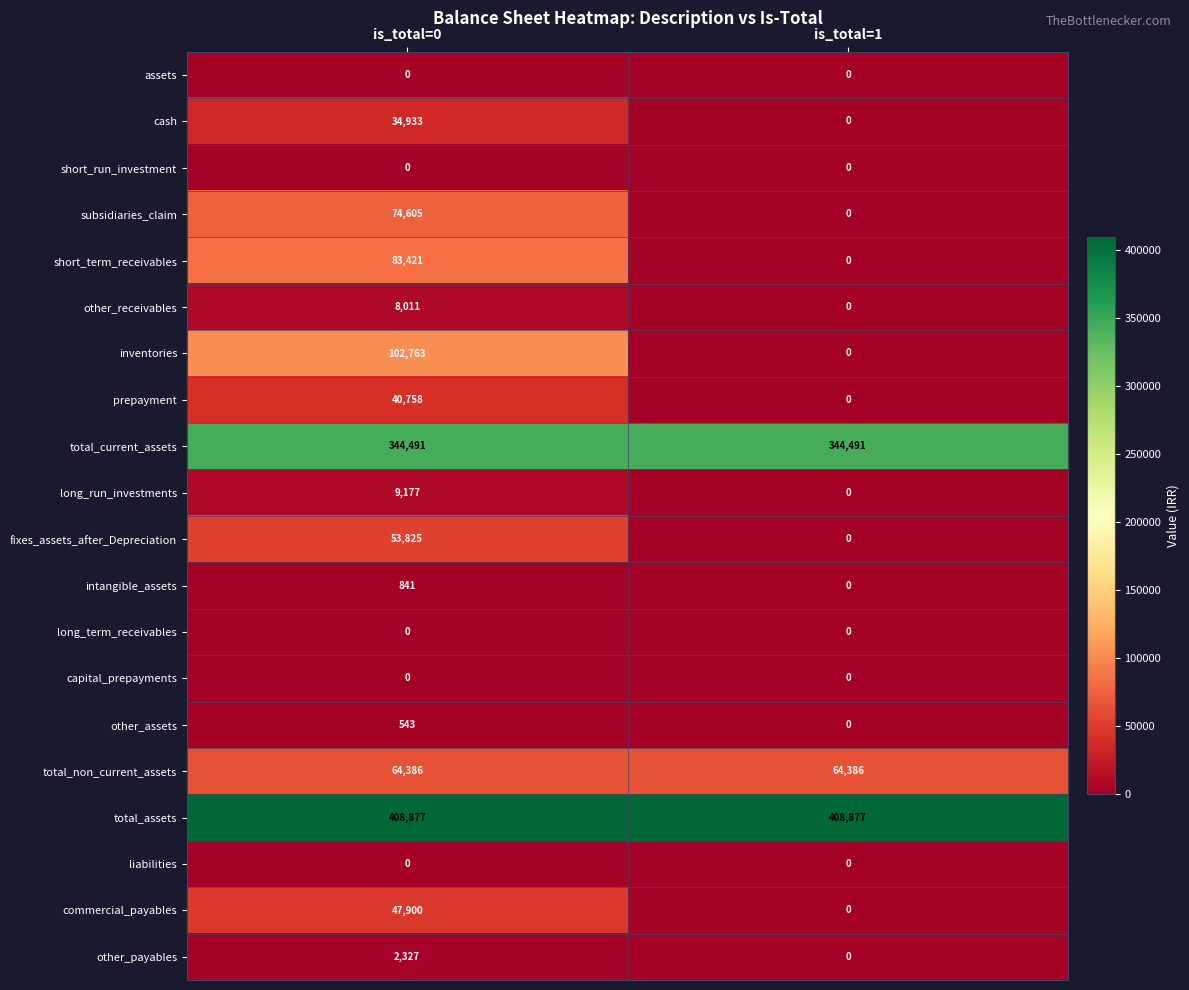

What is the greatest value displayed?

408877